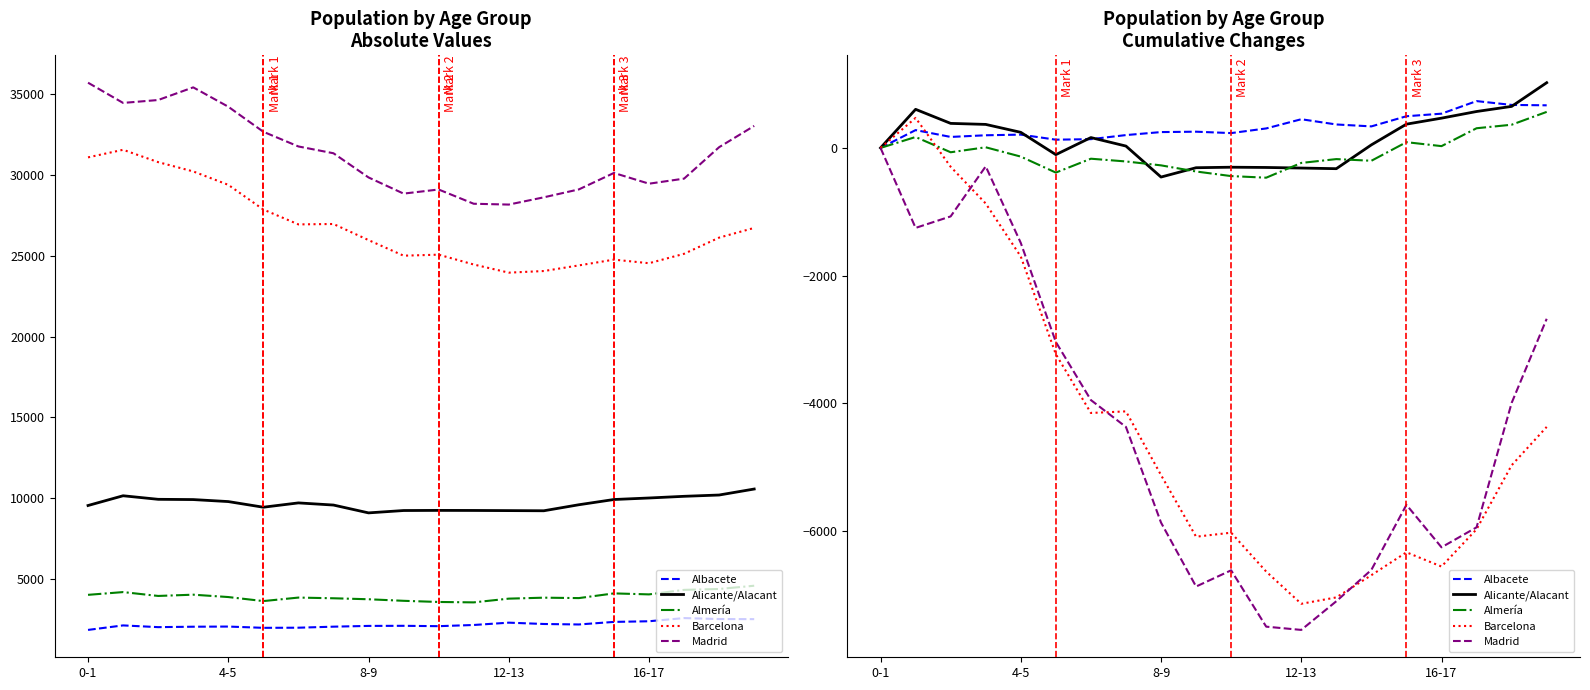

Is the value of Madrid at 12-13 greater than the value of Almería at 16-17?

No